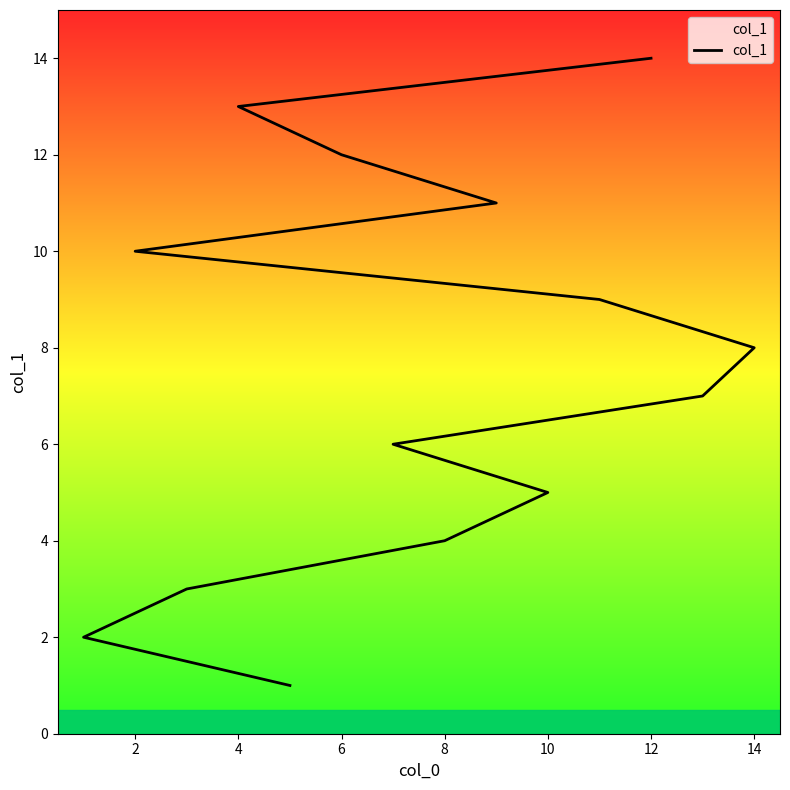

Reading left to right, transcribe all the data shown in this chart.

1	2	3	4	5	6	7	8	9	10	11	12	13	14